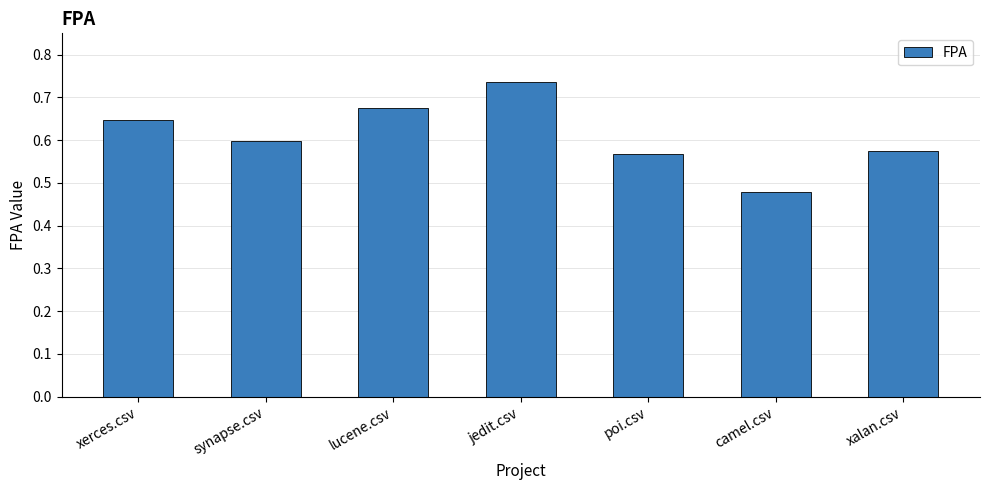

What is the difference between the maximum and minimum values?

0.3